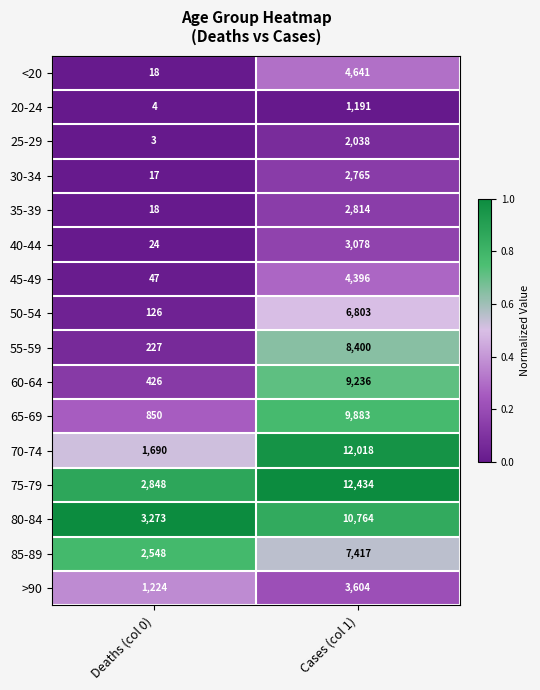

What is the lowest value of the 35-39 series?

18